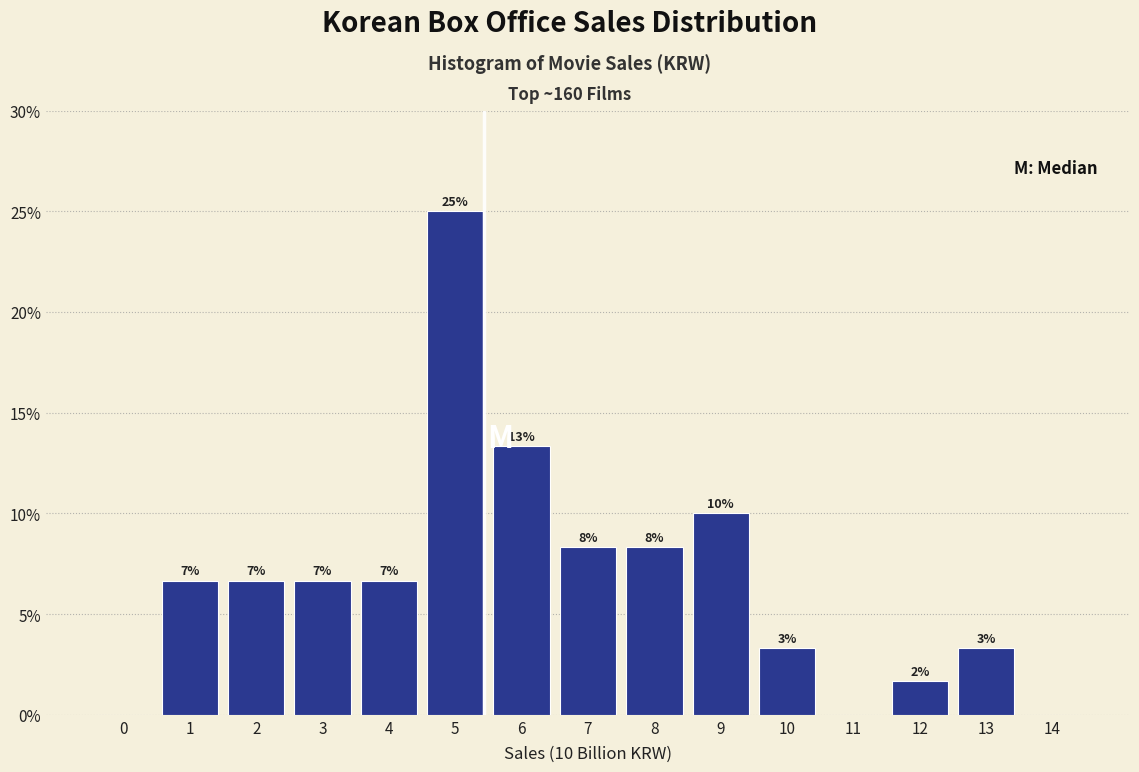

Are the bars horizontal?

No